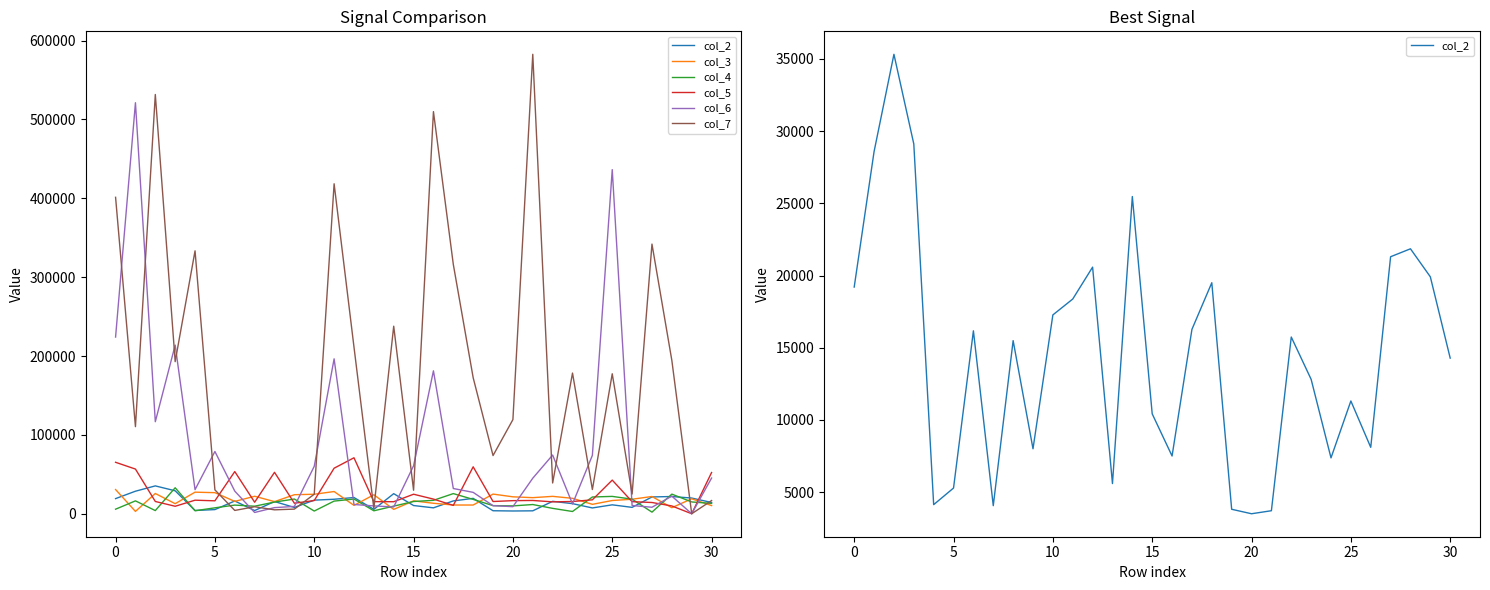

At which category is the sum across all series the highest?

16